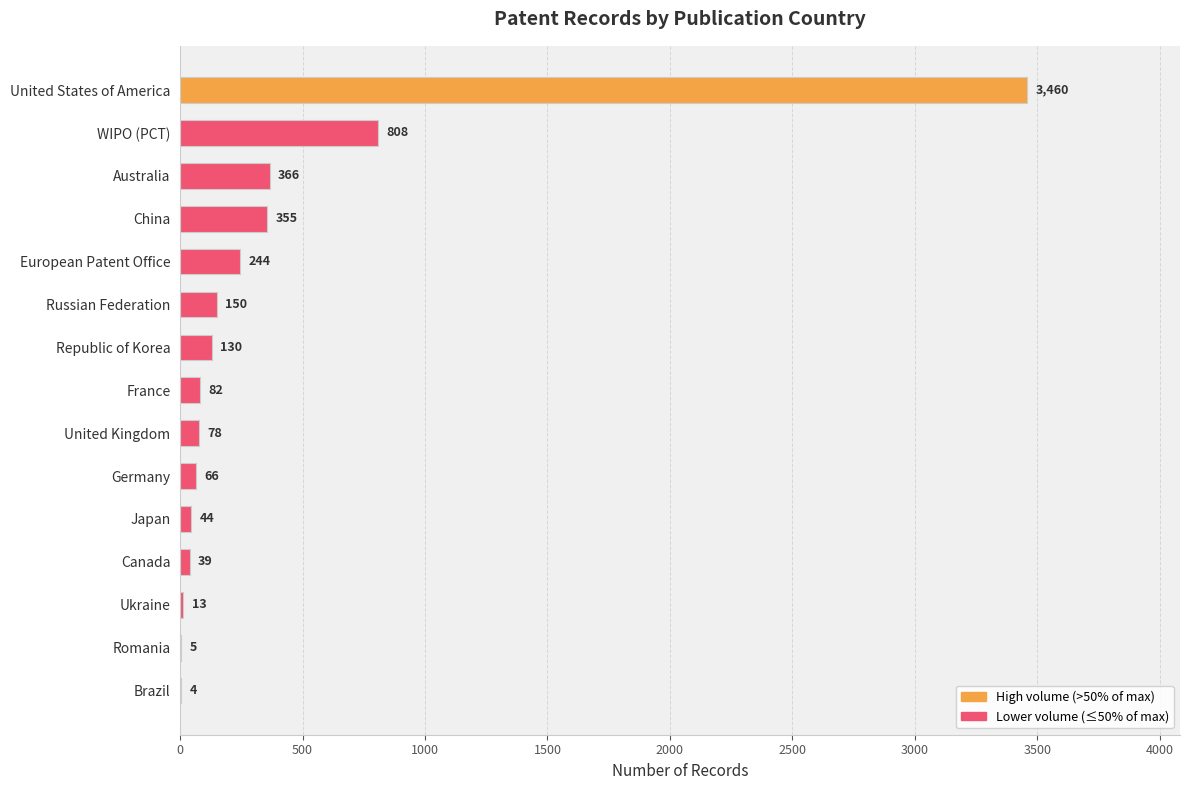

Where is the data nearest to the value 1732?

WIPO (PCT)